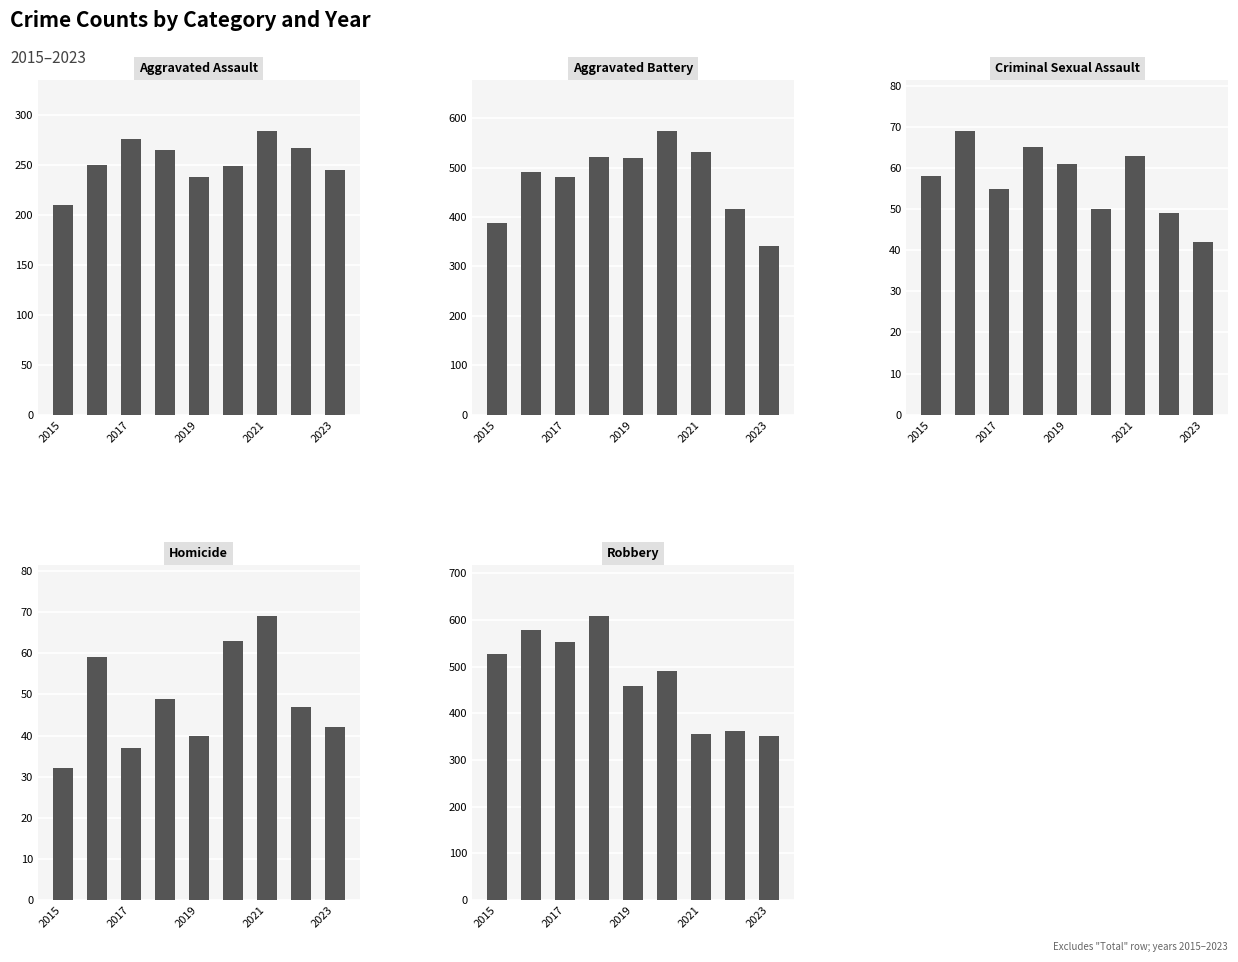

List the series in order of their peak value, highest first.

Robbery, Aggravated Battery, Aggravated Assault, Criminal Sexual Assault, Homicide